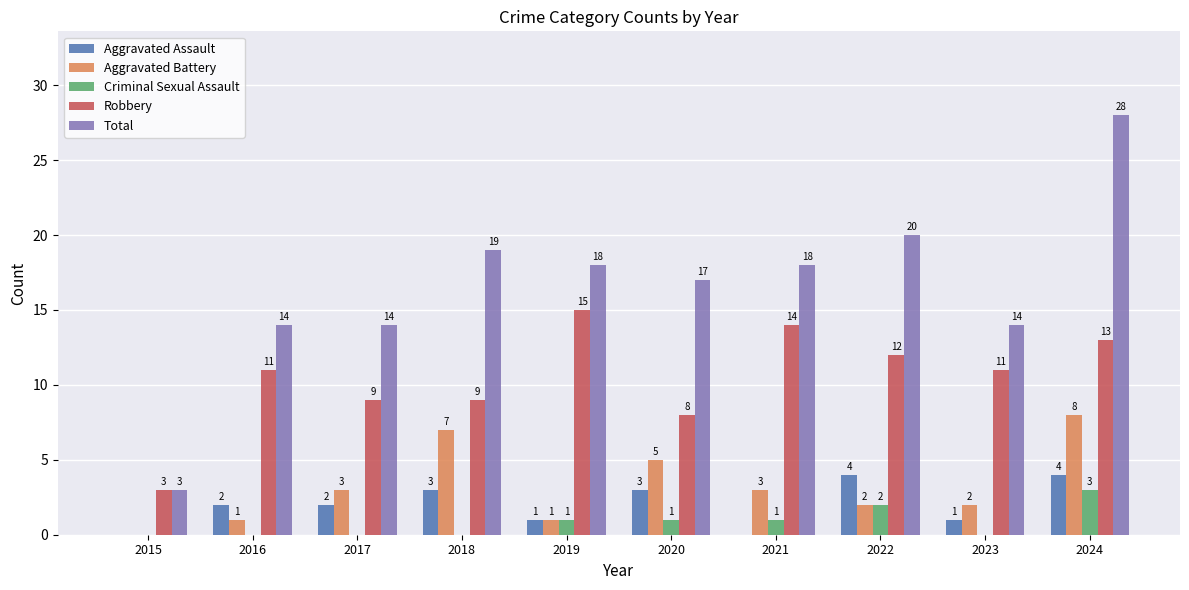

True or false: Robbery has a value of 14 at 2018.

False